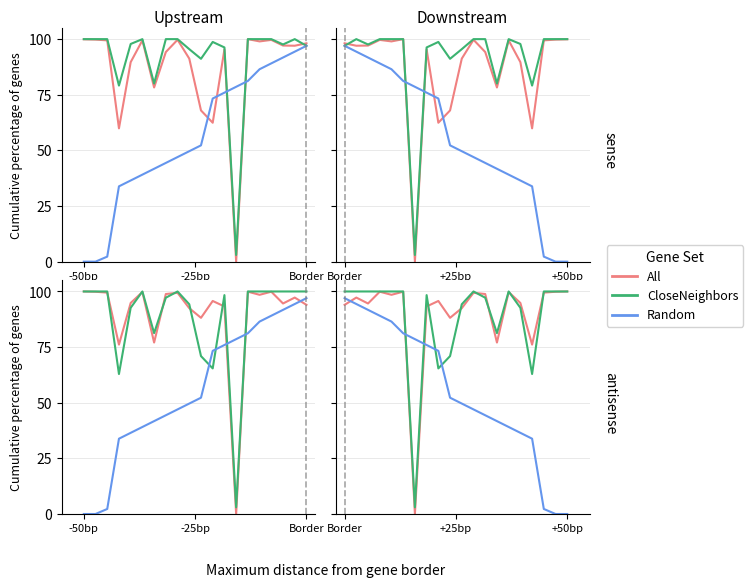

What is the sum of all All values?

1799.2